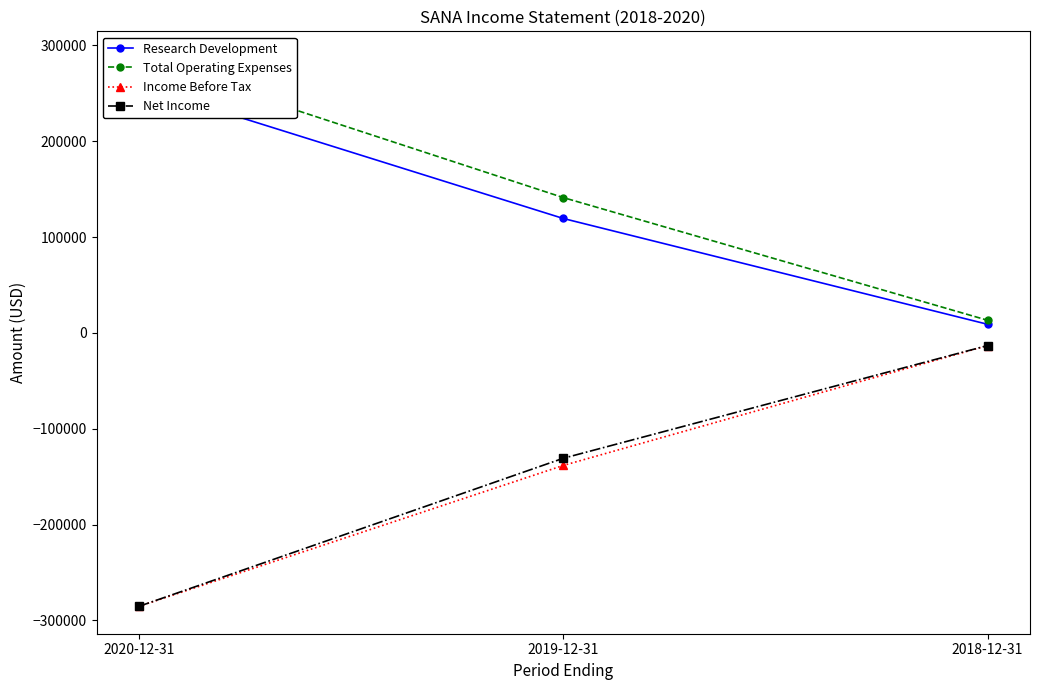

What is the value of the Net Income point at the 1st from the left?

-285300